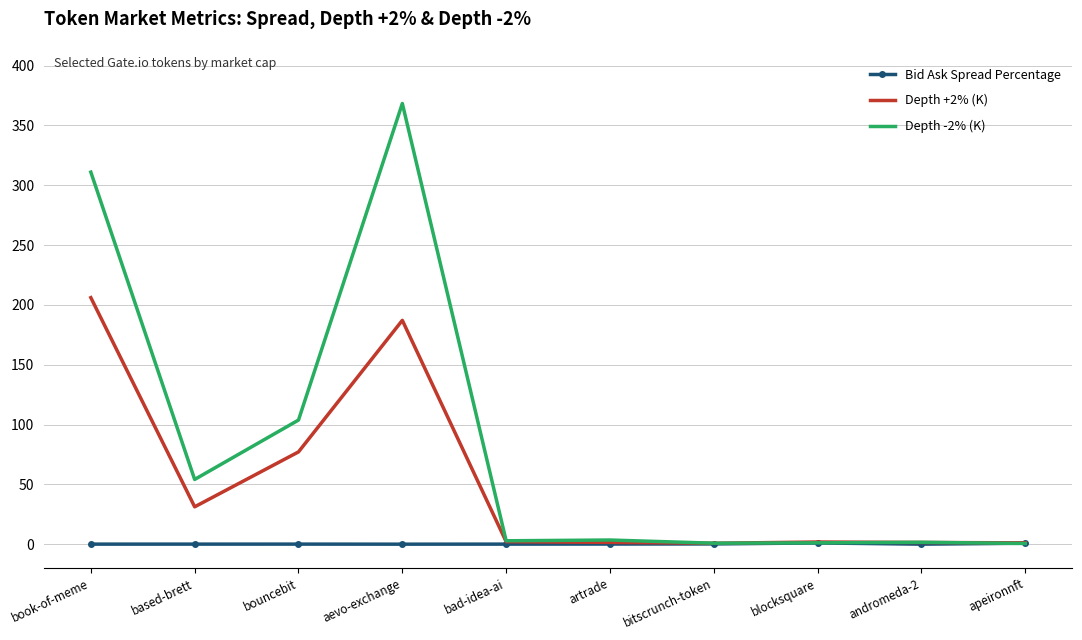

List the series in order of their overall mean, lowest first.

Bid Ask Spread Percentage, Depth +2% (K), Depth -2% (K)